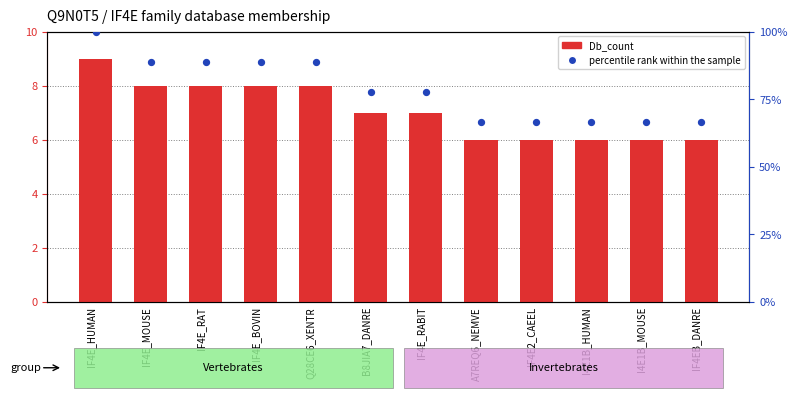

At which category is the sum across all series the highest?

IF4E_HUMAN